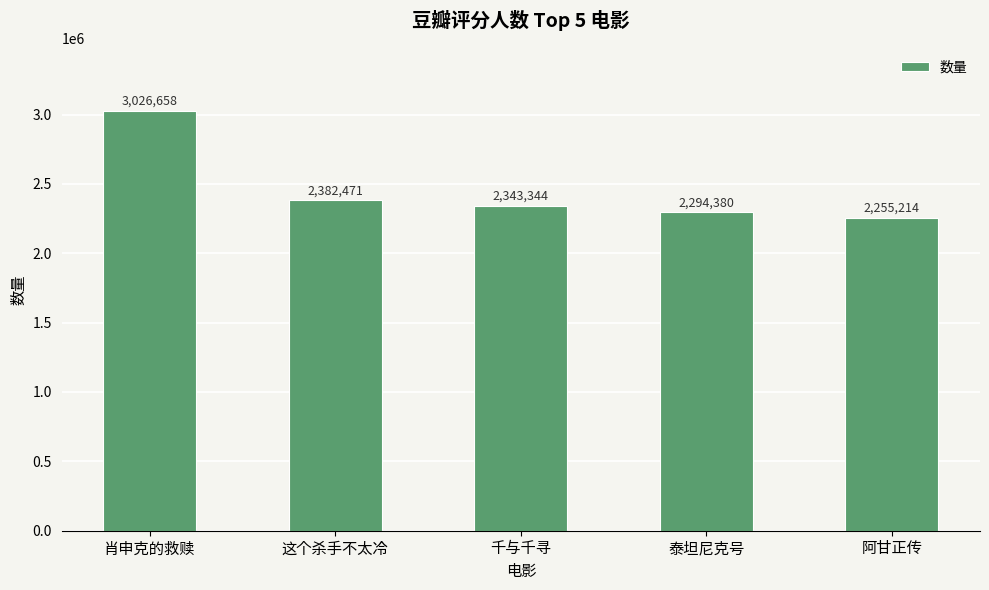

How many data points are less than 2343344?

2